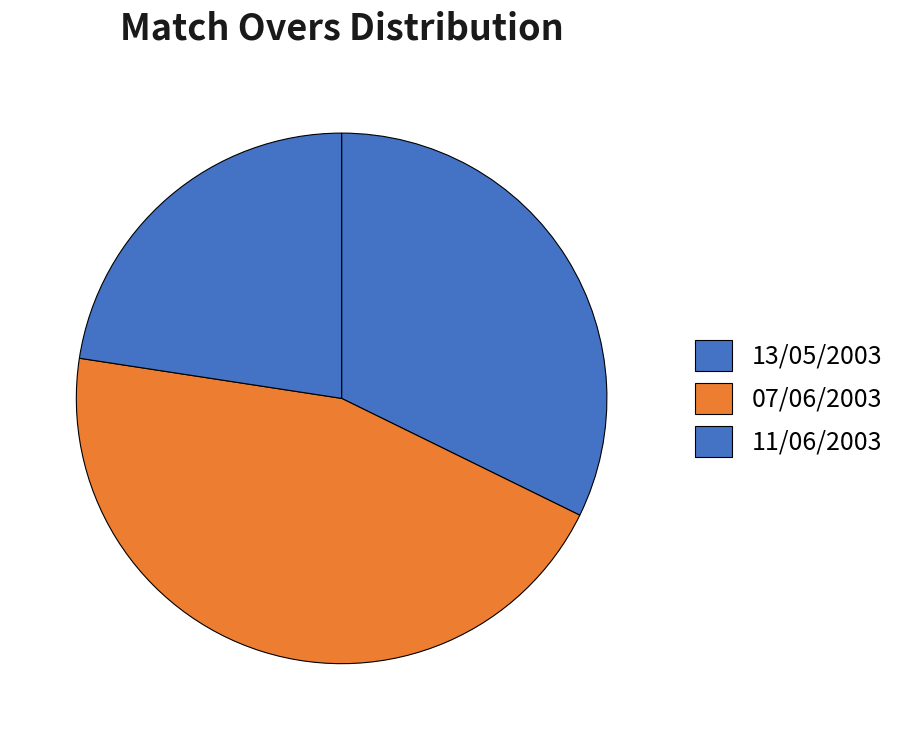

Which slice is the smallest?

11/06/2003